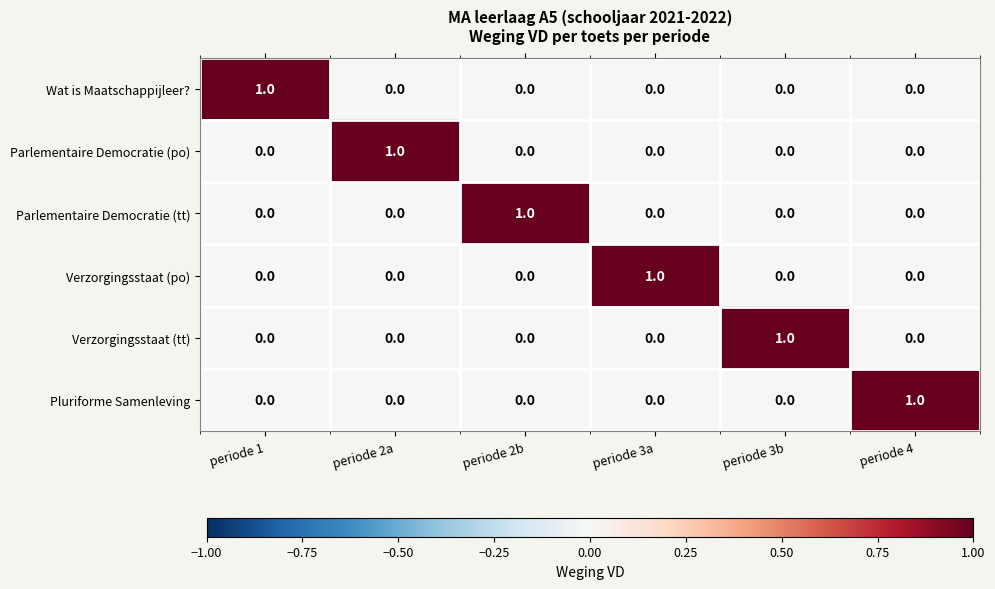

At how many categories does at least one series exceed 0?

6